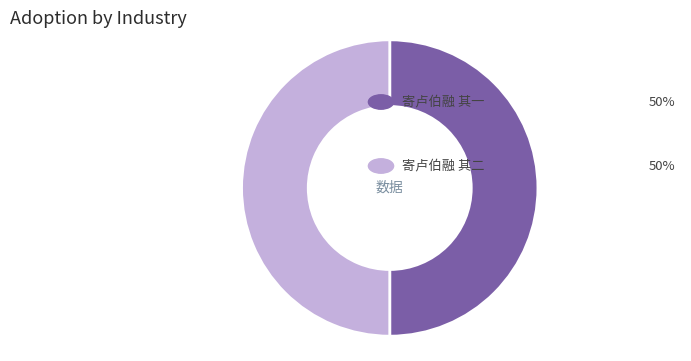

How many slices are in this pie chart?

2